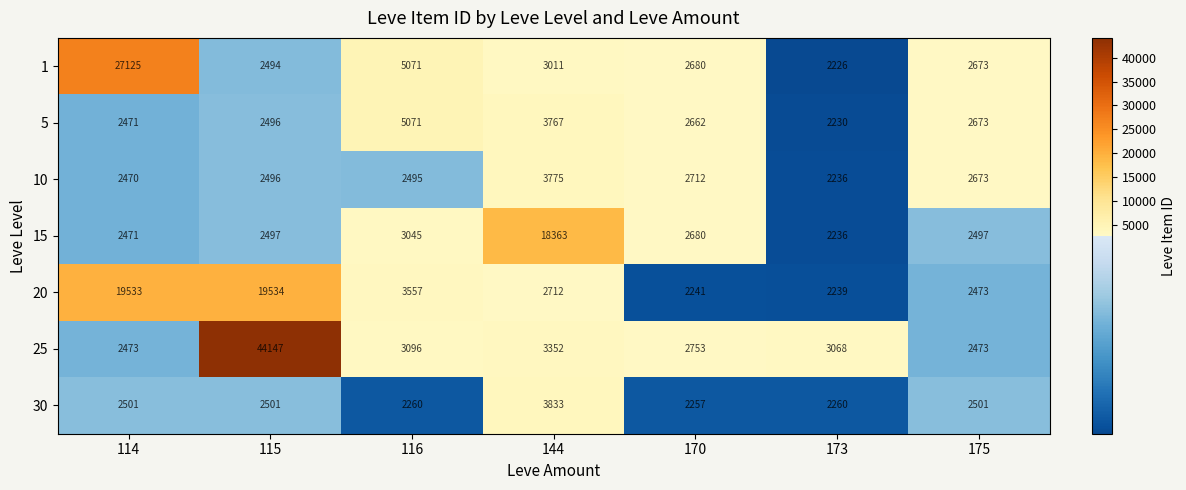

What is the sum of the 30 values at 114 and 116?

4761